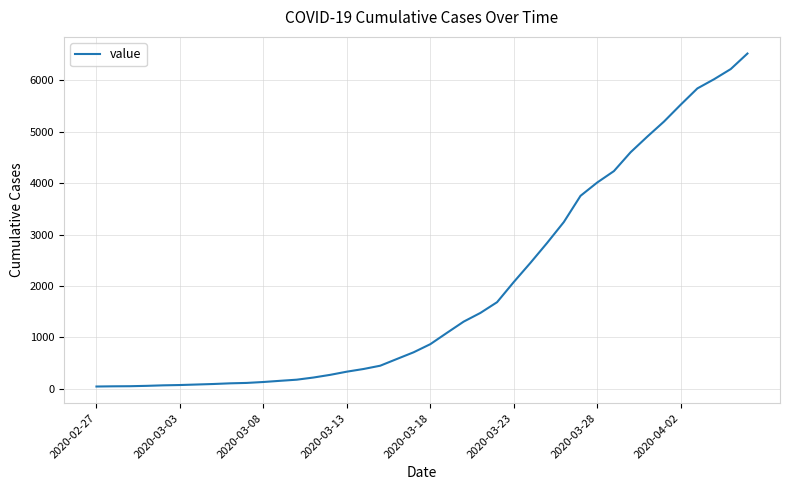

What is the greatest value displayed?

6522